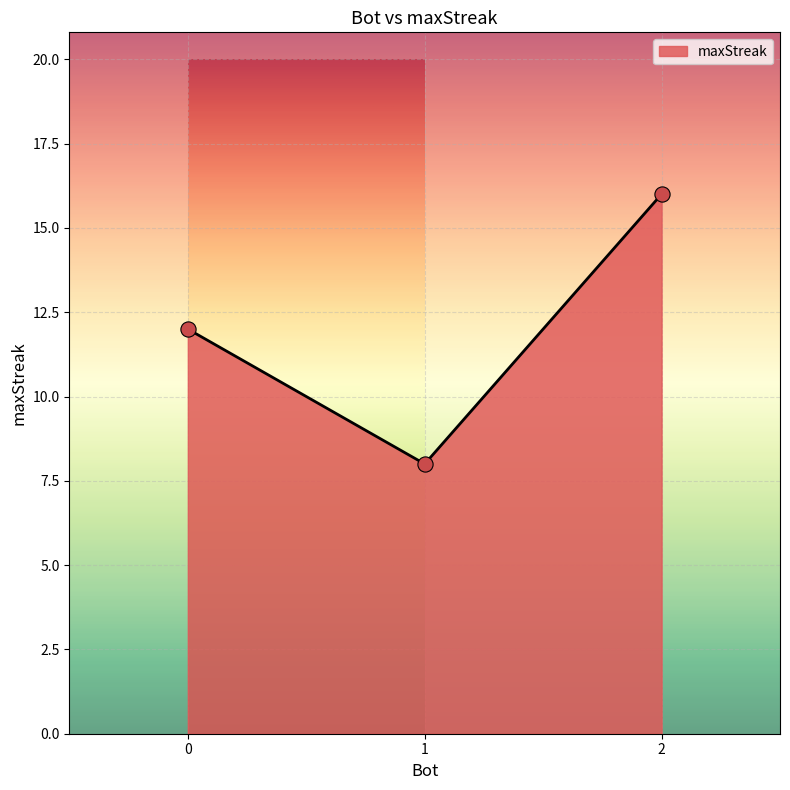

What is the ratio of the value at 1 to the value at 0?

0.7